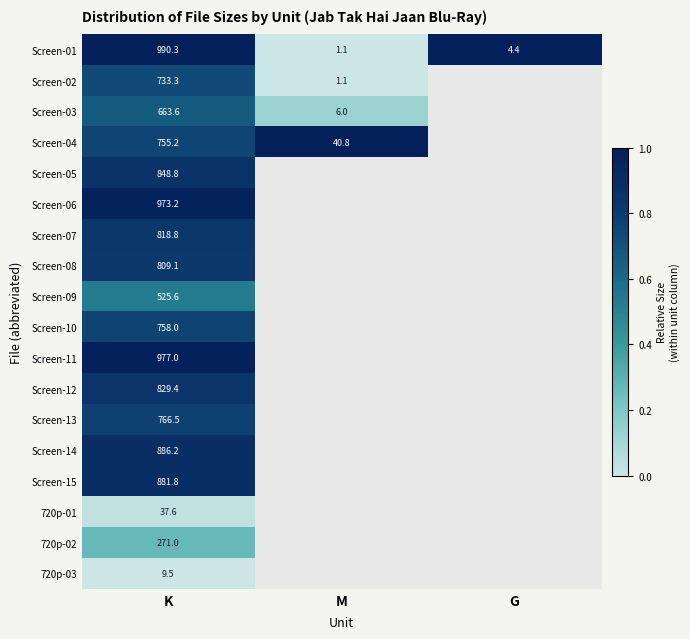

At how many categories does at least one series exceed 3?

1